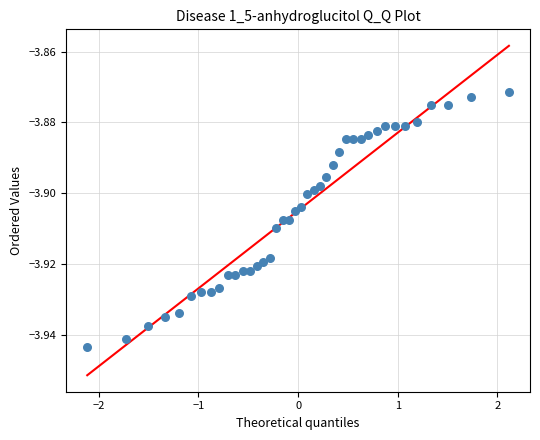

What is the range of X values (max minus min)?

4.2